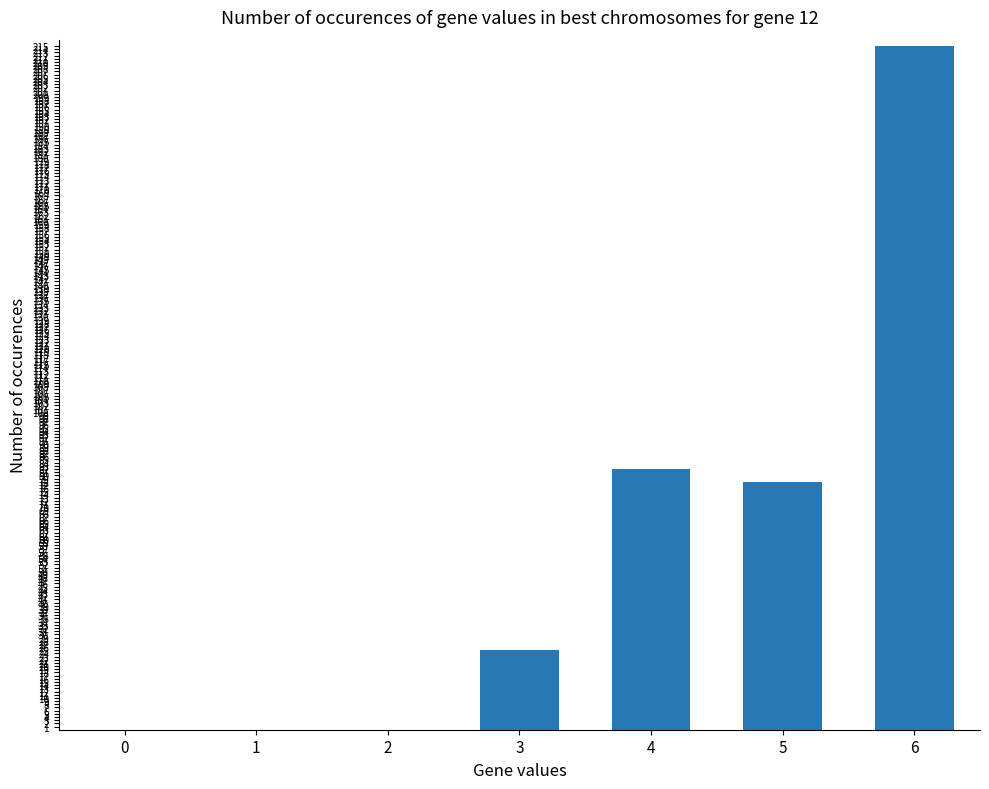

Count the number of data series in this chart.

1